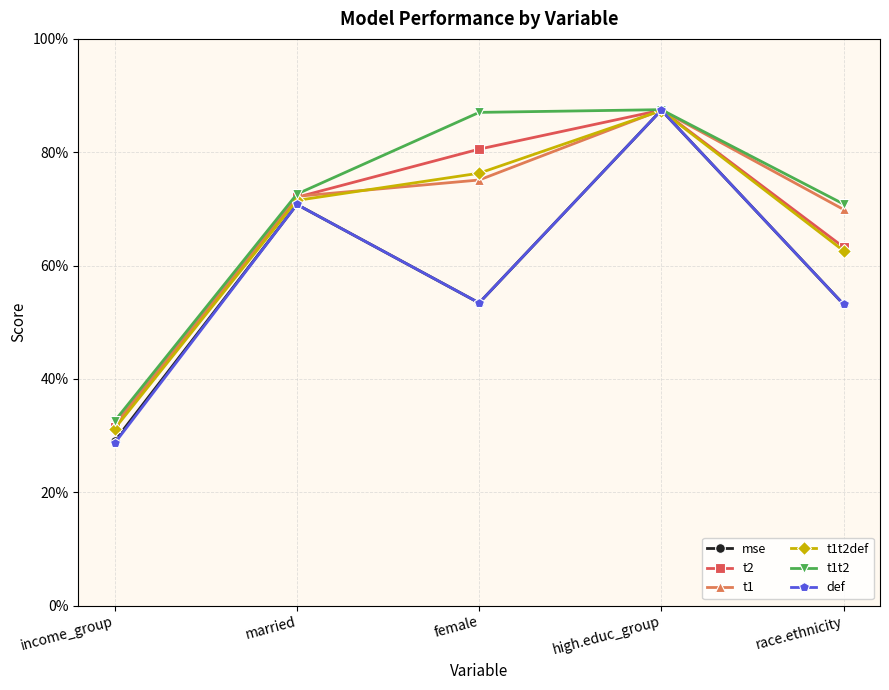

Does the chart have visible grid lines?

Yes